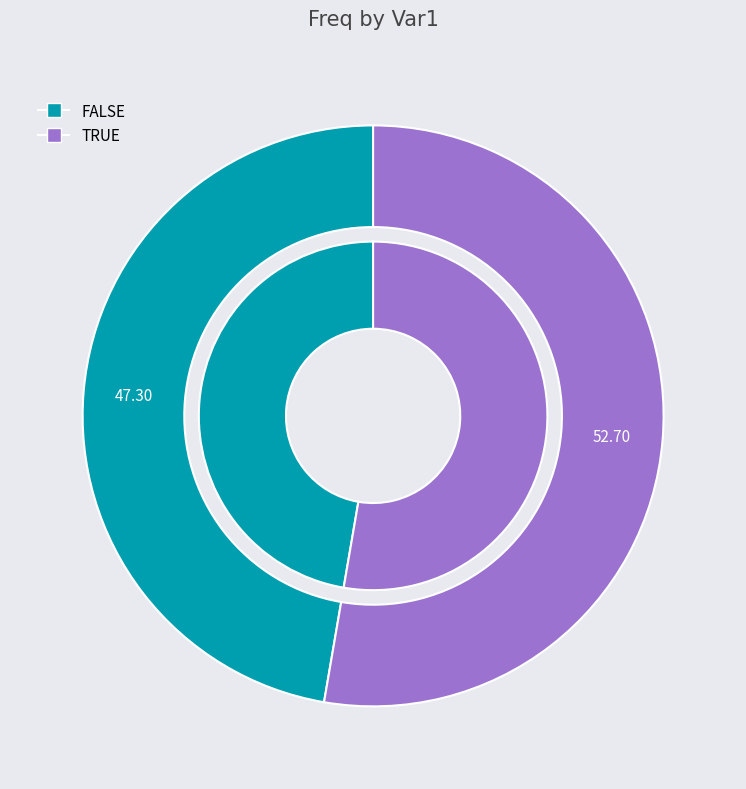

True or false: TRUE accounts for 53% of the total.

True